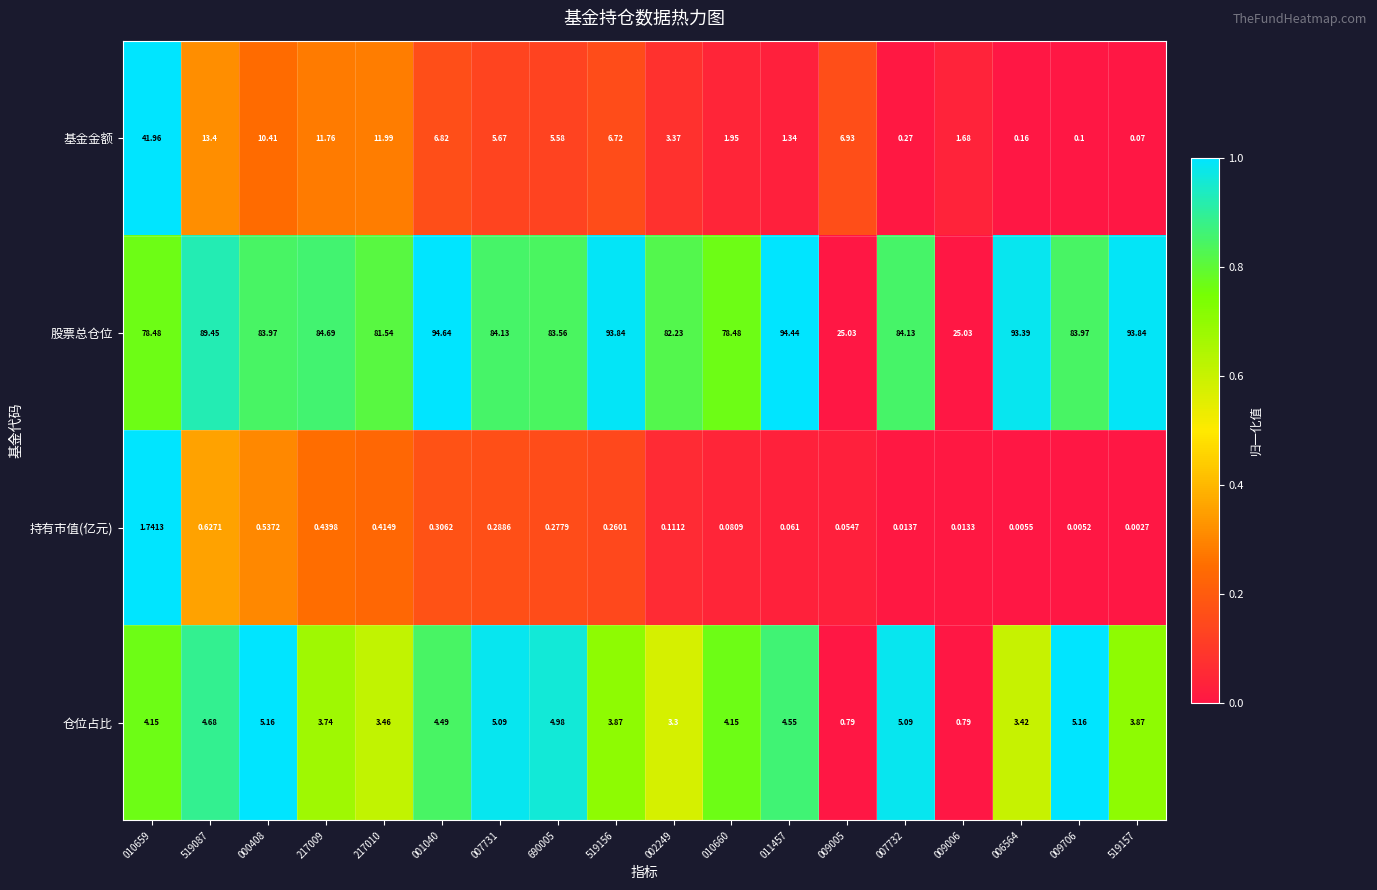

Which series has the widest spread of values?

股票总仓位